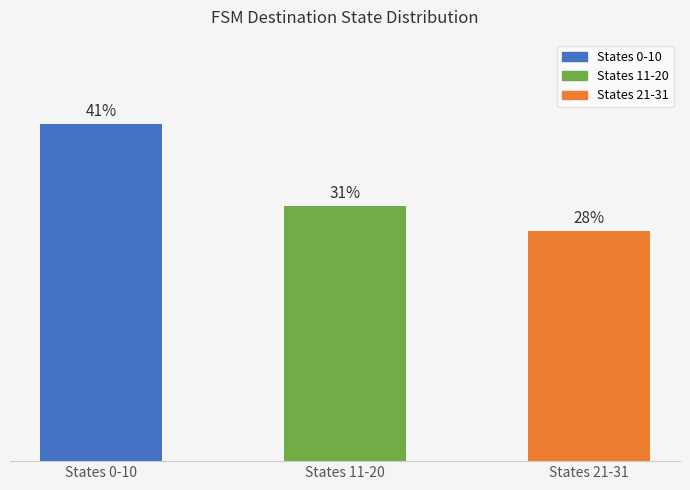

What is the label of the 1st bar from the right?

States 21-31